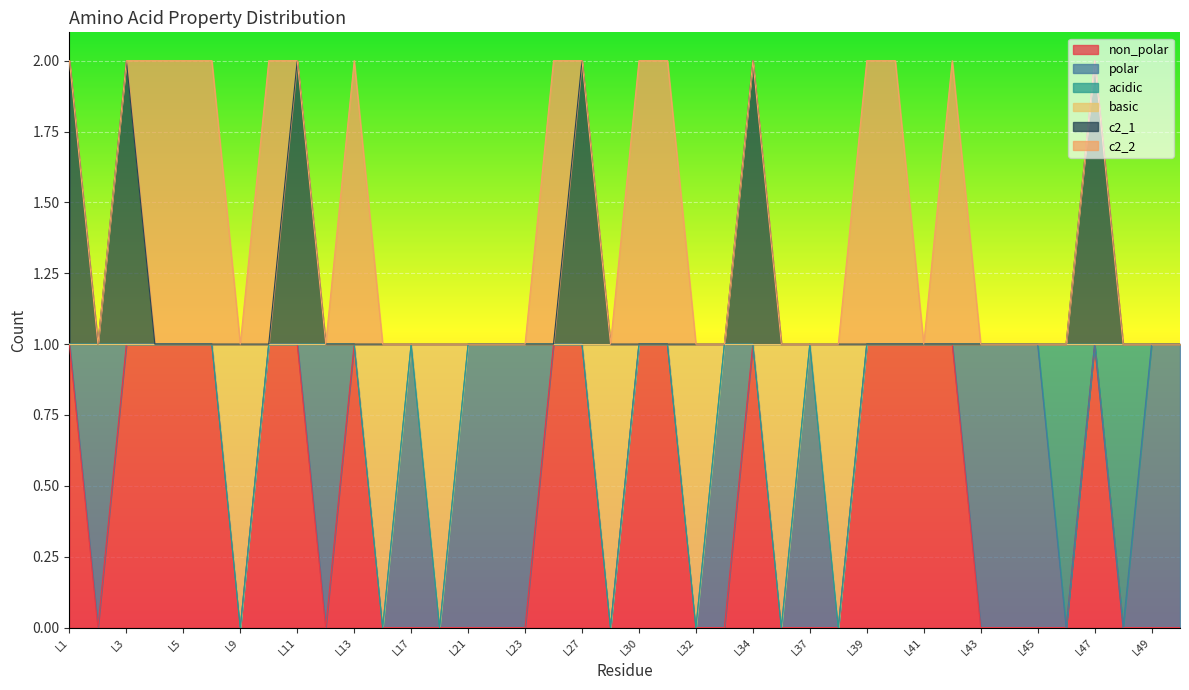

At which label is non_polar closest to 0?

L2